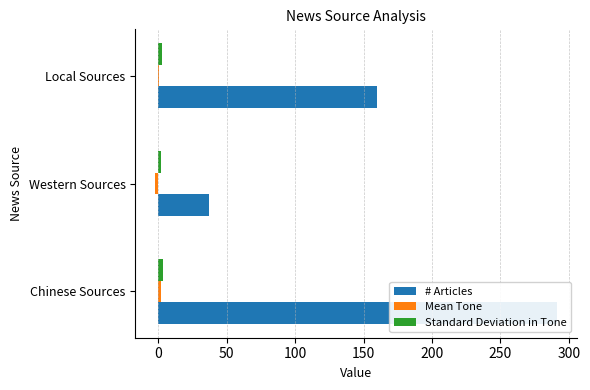

The value of Standard Deviation in Tone at Western Sources is 2.3. True or false?

True